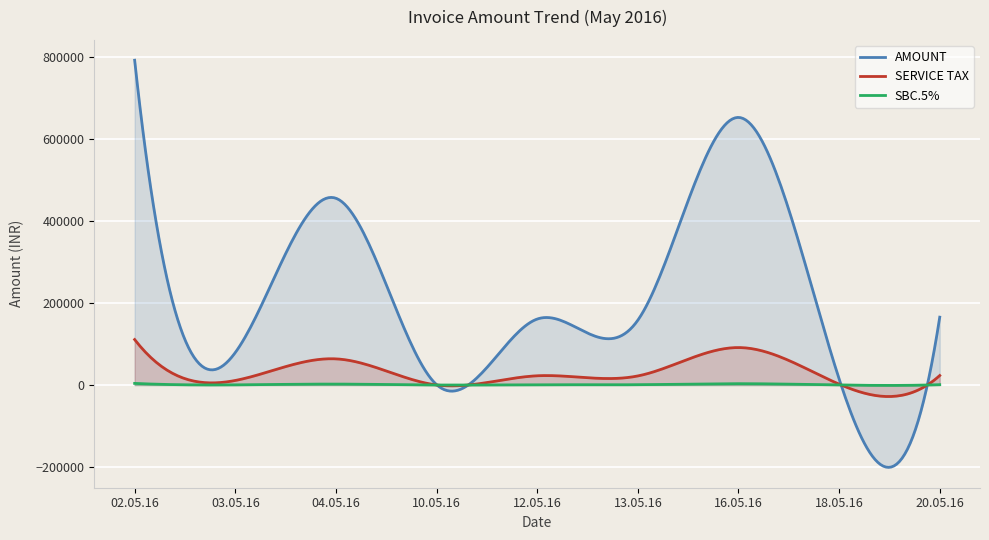

True or false: SBC.5% and AMOUNT intersect in this chart.

True